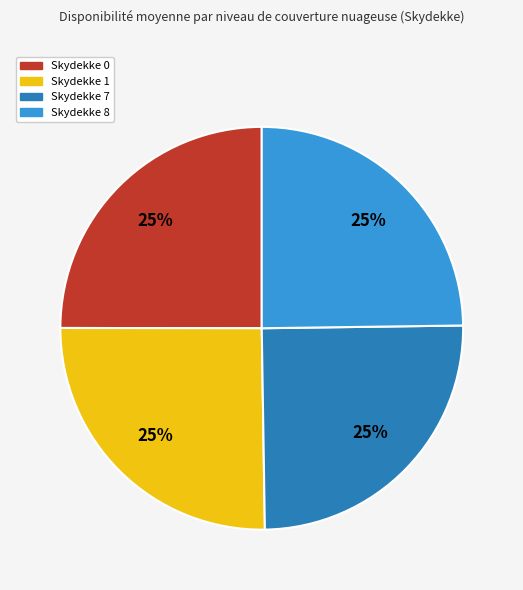

Is there any slice that represents more than half of the pie?

No